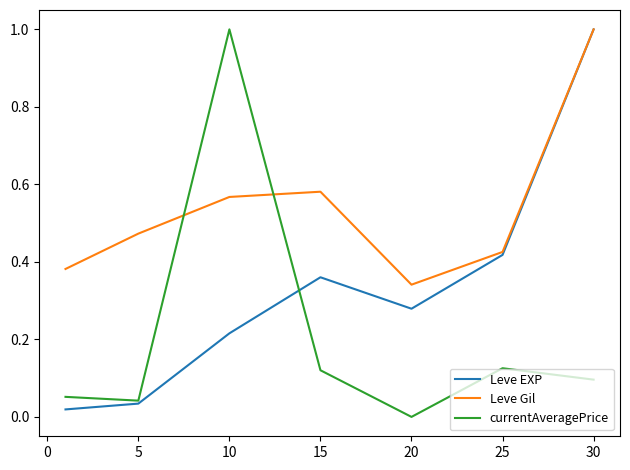

List the series in order of their overall mean, lowest first.

currentAveragePrice, Leve EXP, Leve Gil